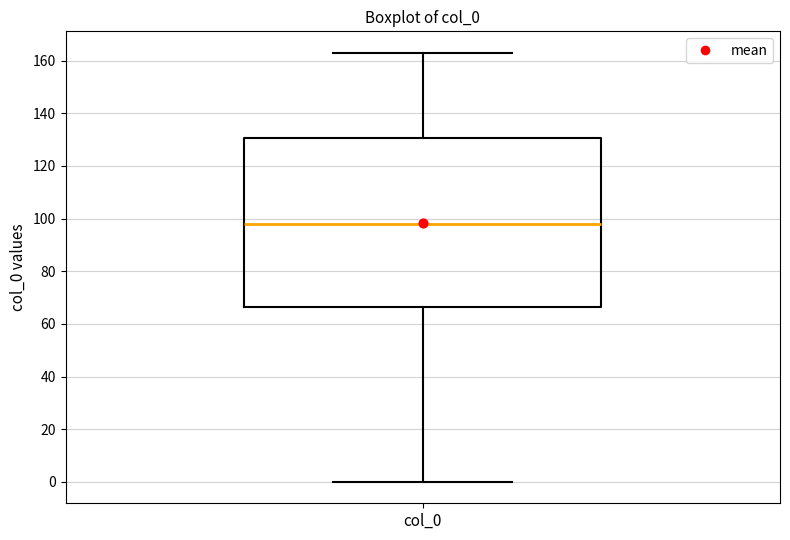

Read this box plot against the y-axis: the position of the median line, the range covered by the box, and the ends of both whiskers. The values are not printed on the chart, so give them approximately, as read against the axis.

median 98, box 66 to 130, whiskers 0 to 164